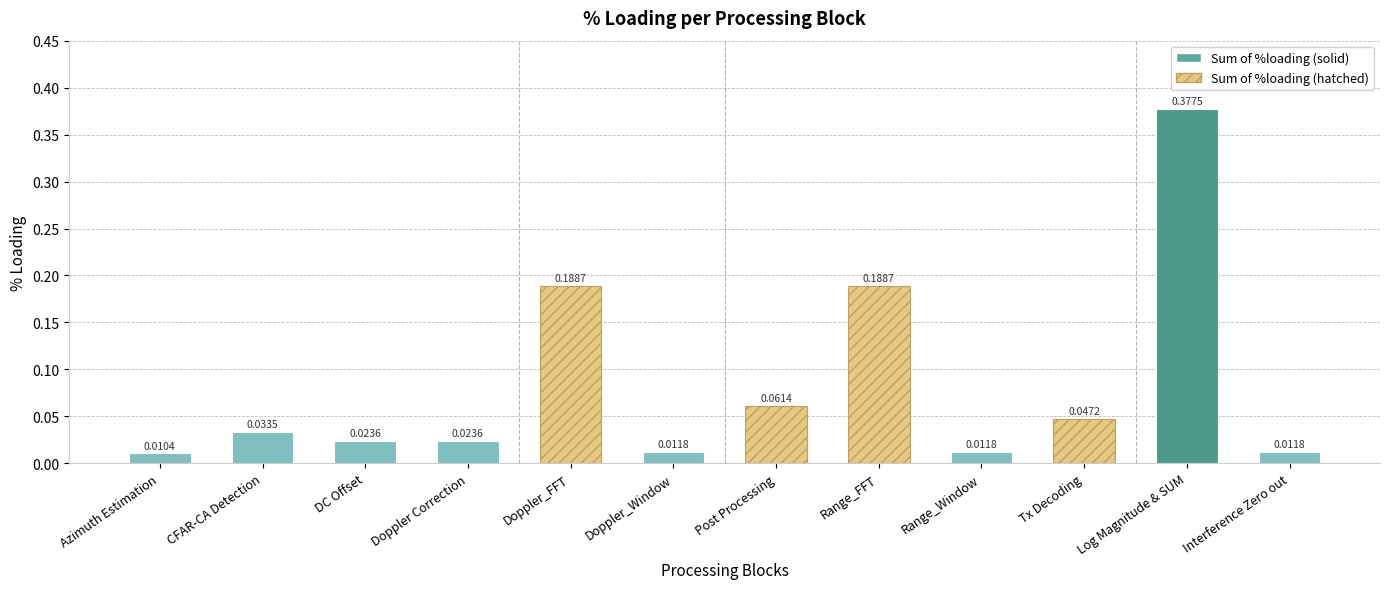

Which label corresponds to the smallest value in the chart?

Azimuth Estimation